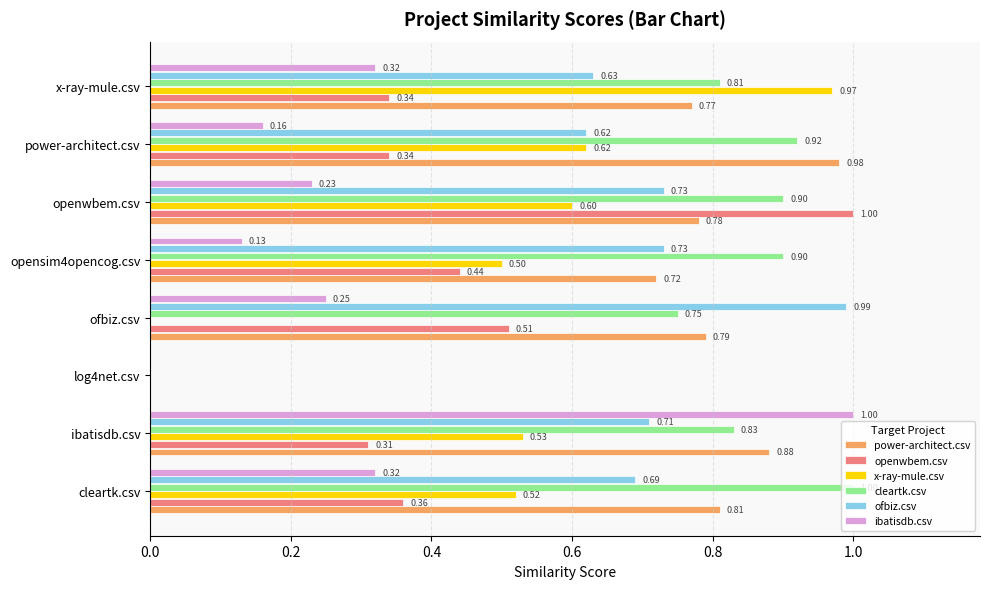

At which label does openwbem.csv reach its peak?

openwbem.csv